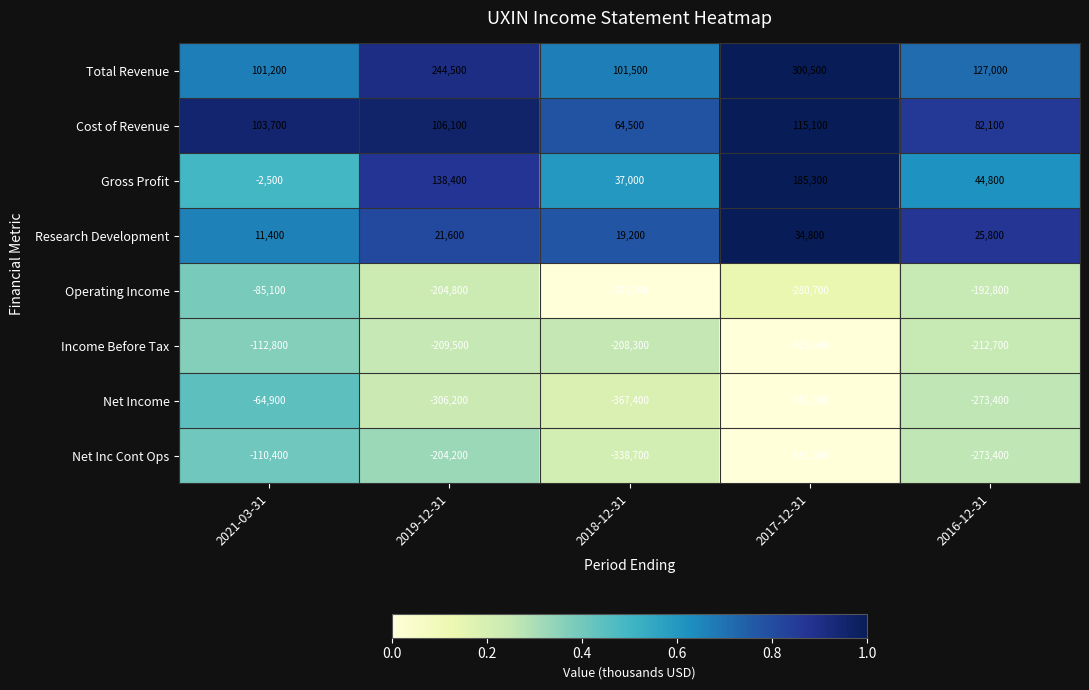

Which label corresponds to the largest value in the chart?

2017-12-31